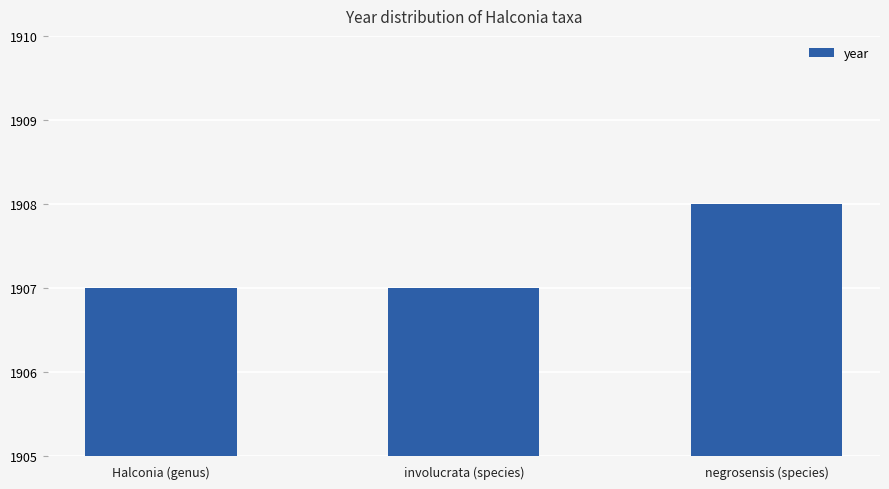

What is the change in value from involucrata (species) to negrosensis (species)?

+1